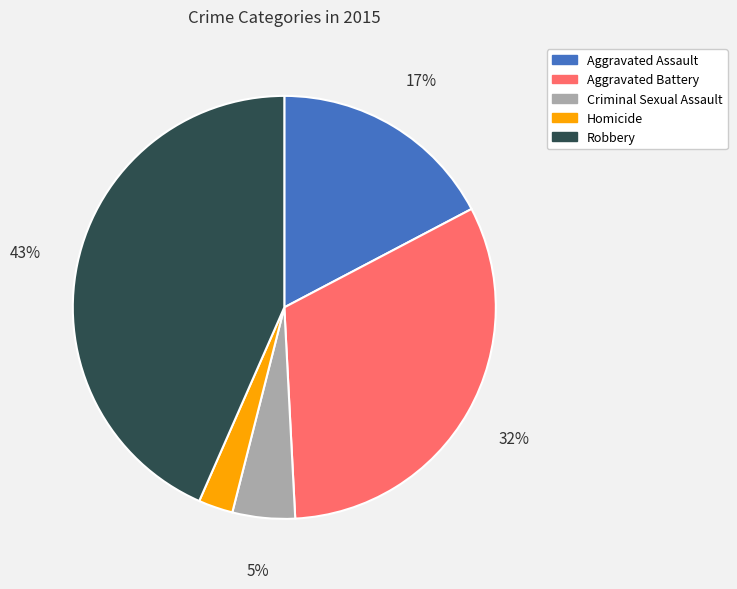

Which has a higher value, Aggravated Assault or Criminal Sexual Assault?

Aggravated Assault